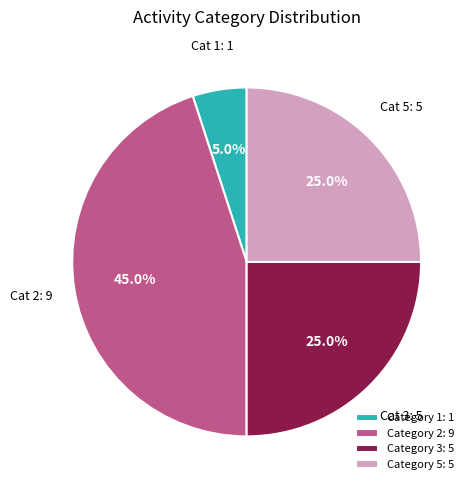

What portion of the pie excludes Category 1: 1?

95.0%